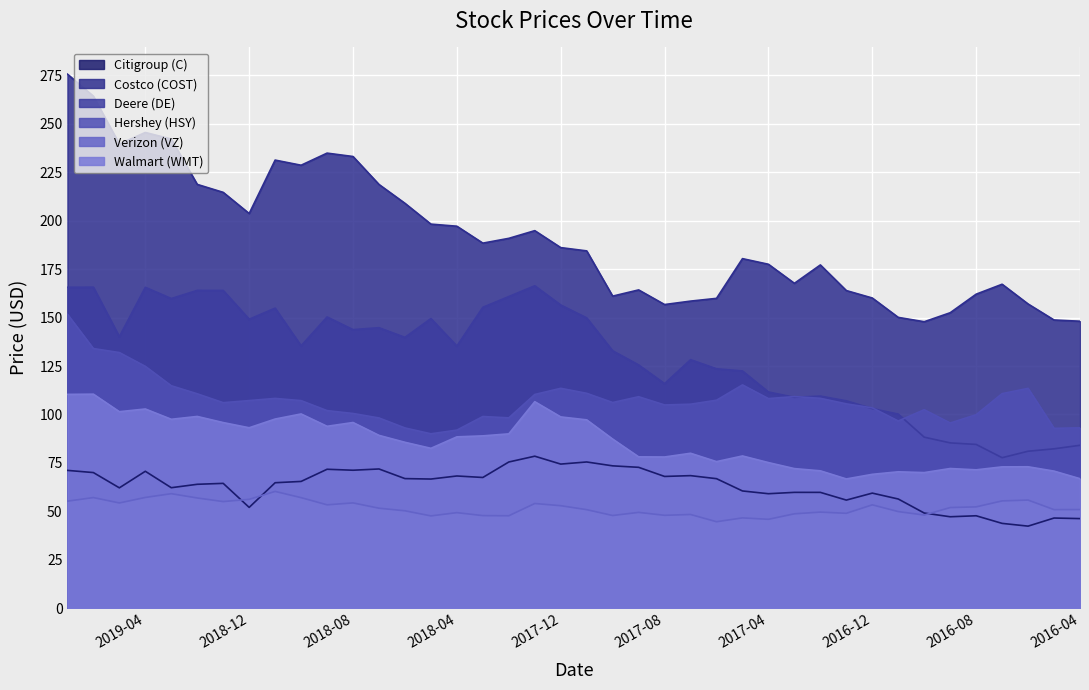

Which series has the largest range (max minus min)?

COST_price